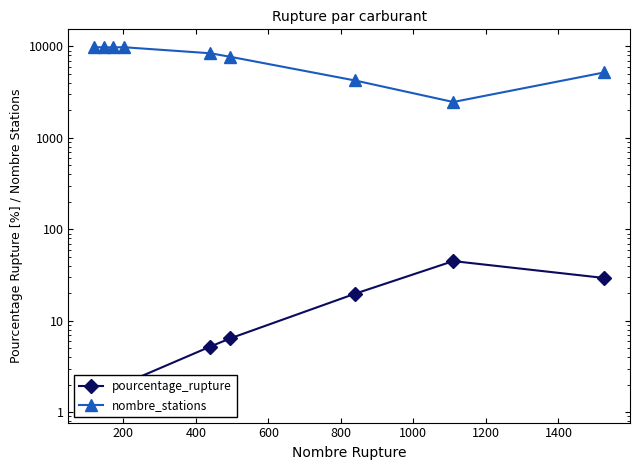

Between 400 and 600, which series saw the biggest shift?

nombre_stations